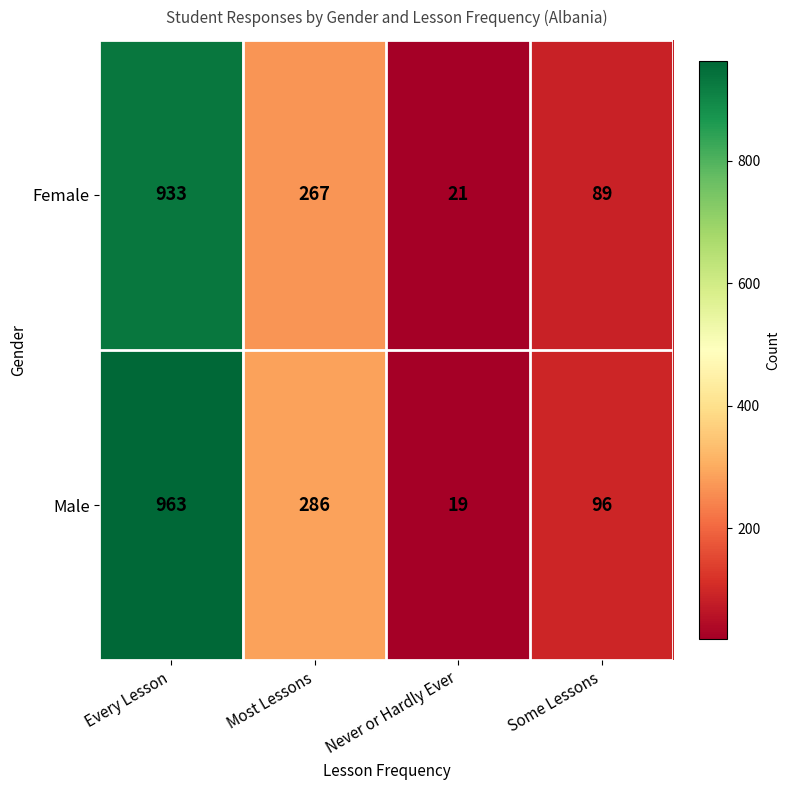

Which series has the largest range (max minus min)?

Male